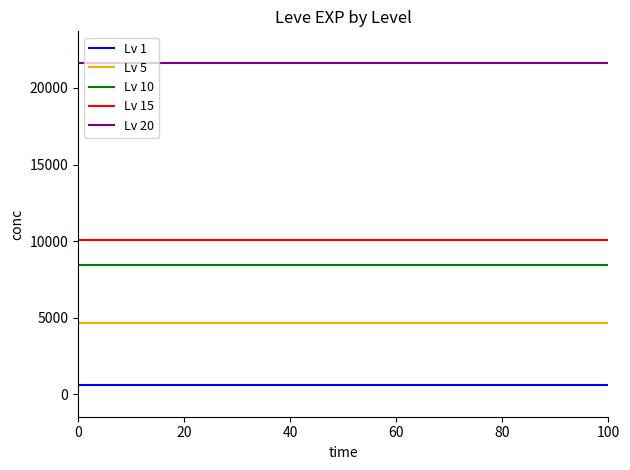

Reading left to right, transcribe all the data shown in this chart.

Lv 1: 630	630	630	630	630	630	630
Lv 5: 4660	4660	4660	4660	4660	4660	4660
Lv 10: 8430	8430	8430	8430	8430	8430	8430
Lv 15: 10100	10100	10100	10100	10100	10100	10100
Lv 20: 21600	21600	21600	21600	21600	21600	21600